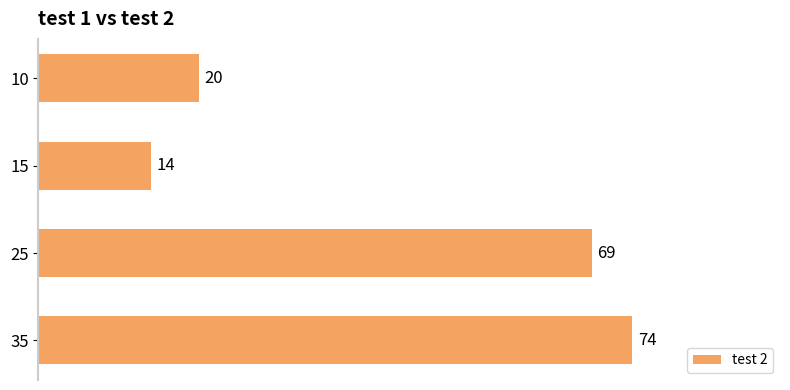

The value at 35 is 118. True or false?

False